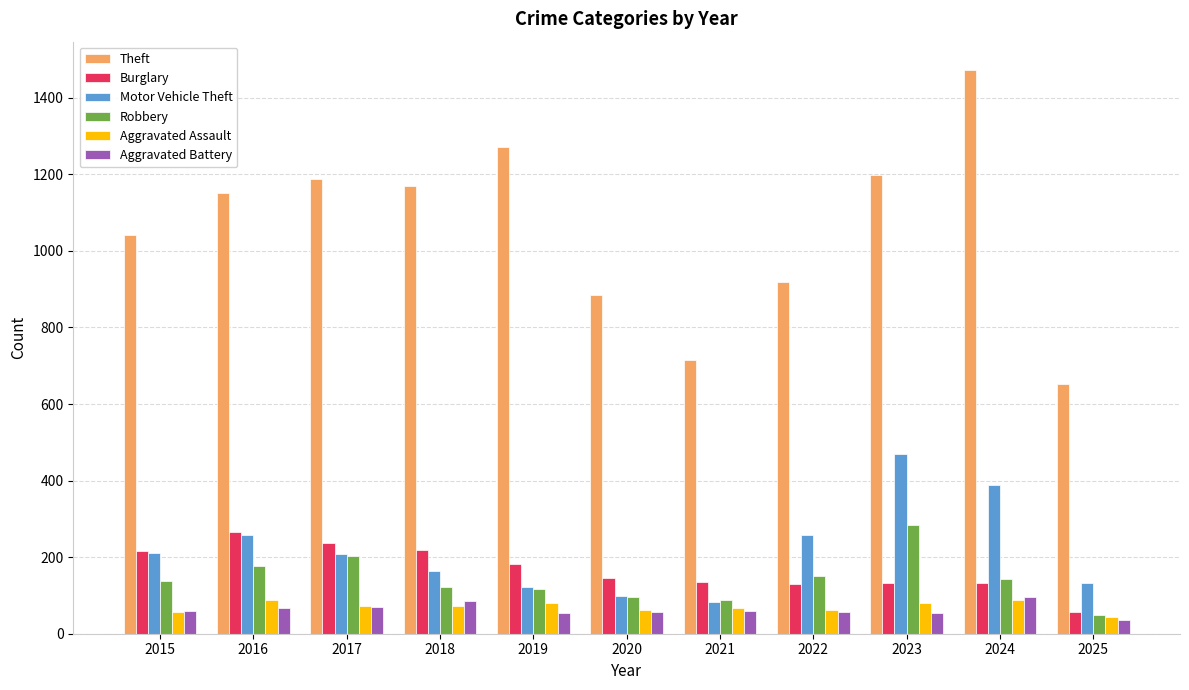

What is the spread (max minus min) of values at 2017?

1117